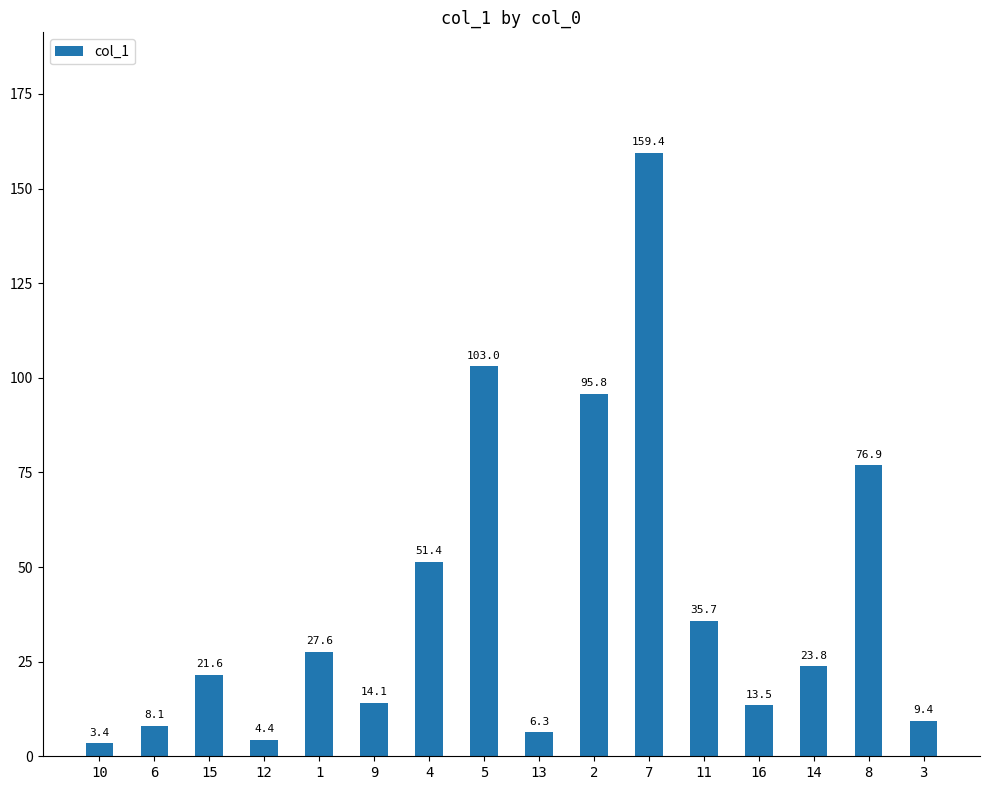

What is the label of the 4th bar from the right?

16